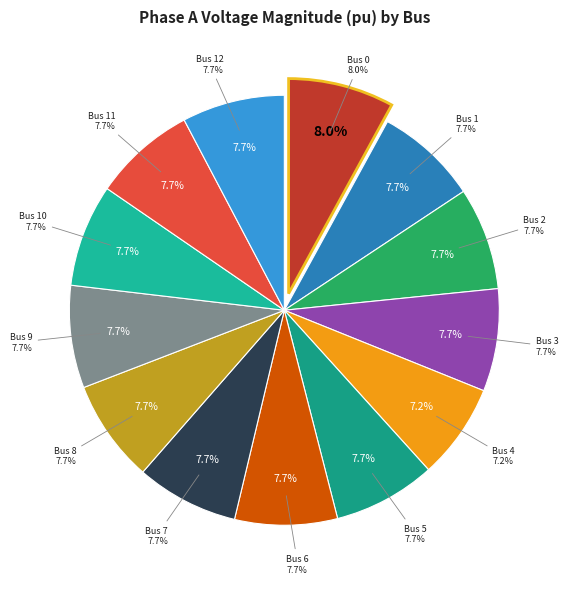

Rank the categories by value from lowest to highest.

4, 12, 9, 10, 8, 7, 11, 6, 3, 2, 5, 1, 0